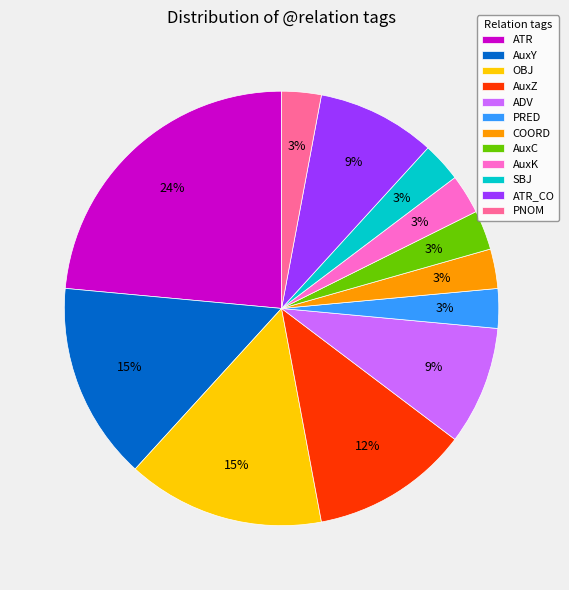

What percentage is the ADV slice, to the nearest percent?

9%